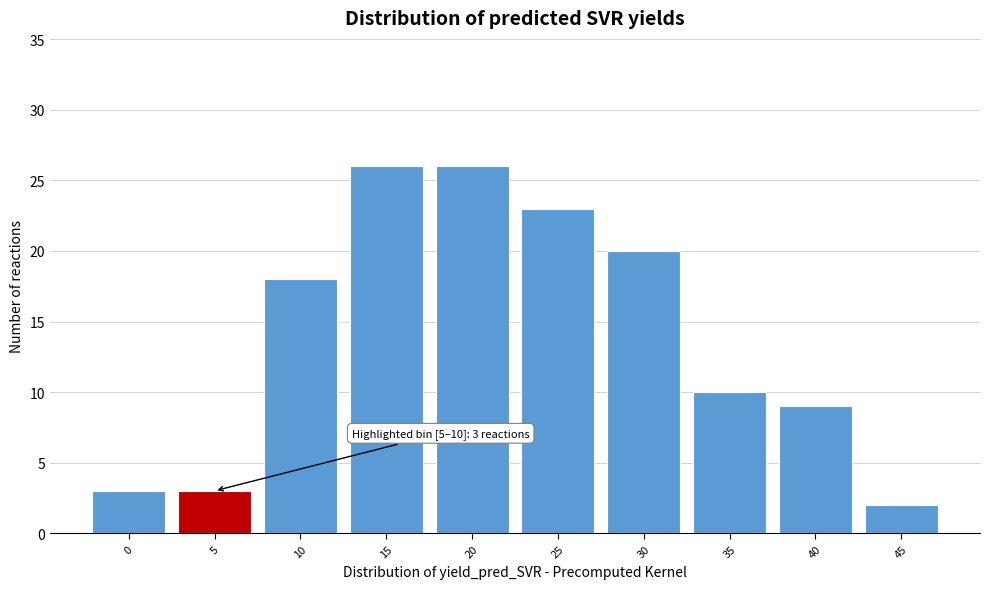

Reading left to right, transcribe all the data shown in this chart.

3	3	18	26	26	23	20	10	9	2